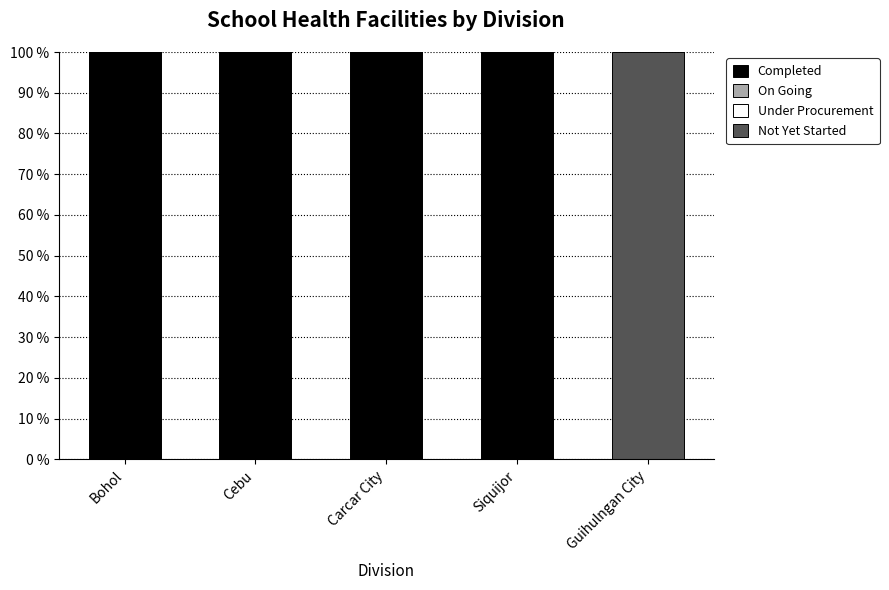

Reading right to left, transcribe the values for Completed.

Guihulngan City=0	Siquijor=100	Carcar City=100	Cebu=100	Bohol=100